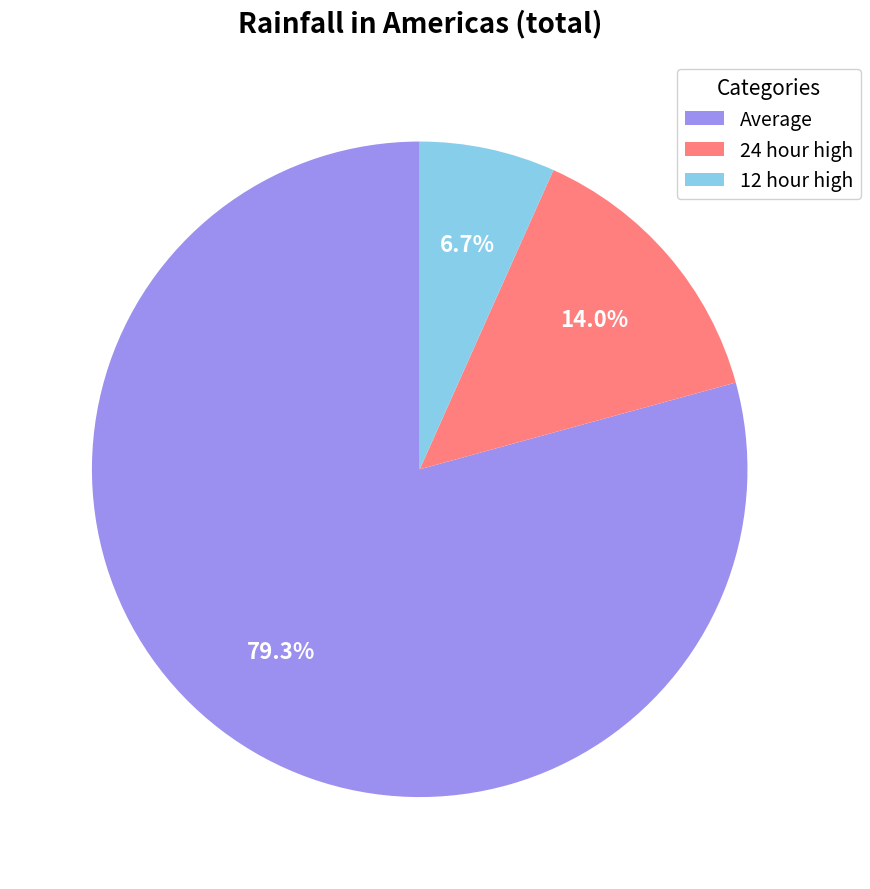

Which category has the biggest portion of the pie?

Average